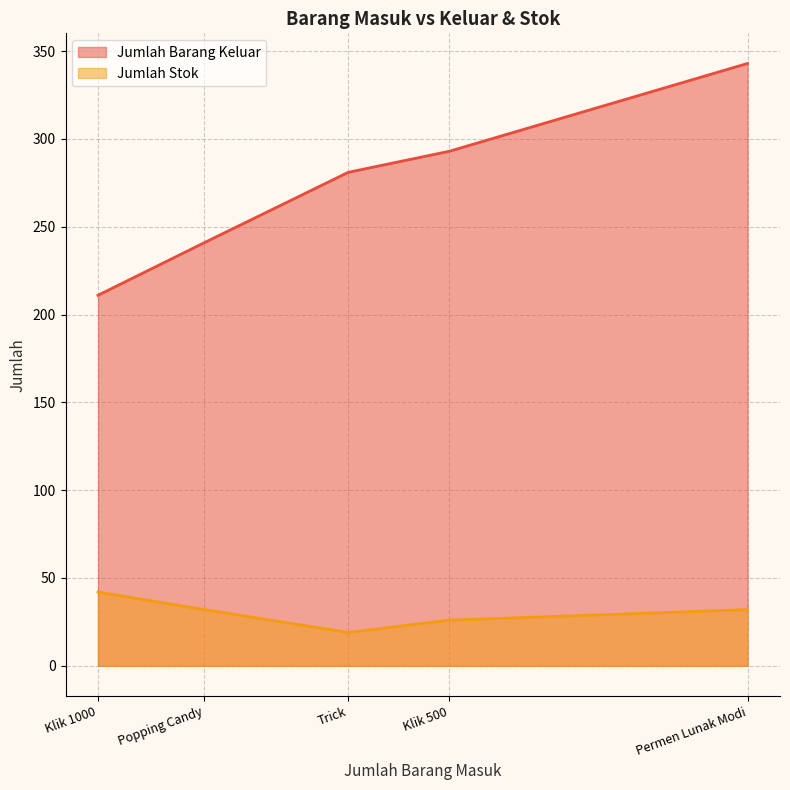

Which has a higher value, Trick or Popping Candy?

Trick